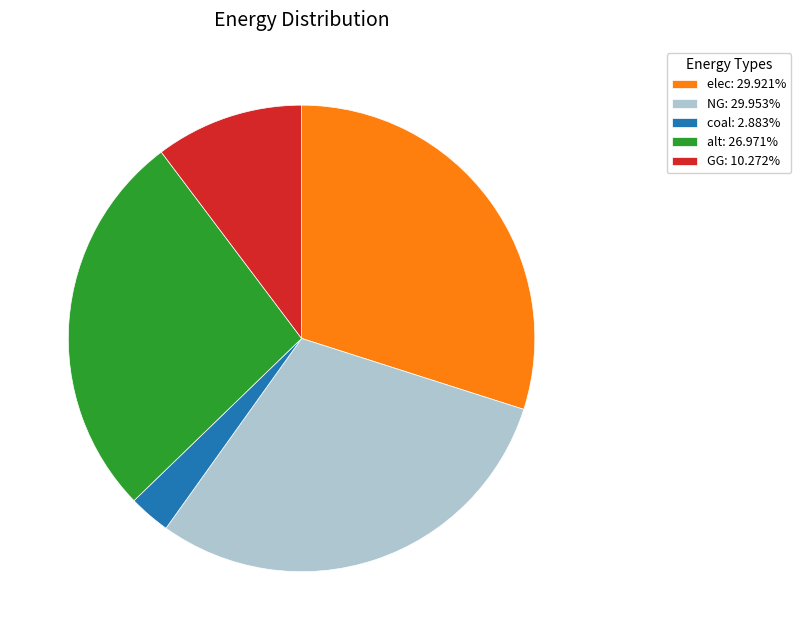

Is the sum of GG: 10.272% and NG: 29.953% greater than half?

No